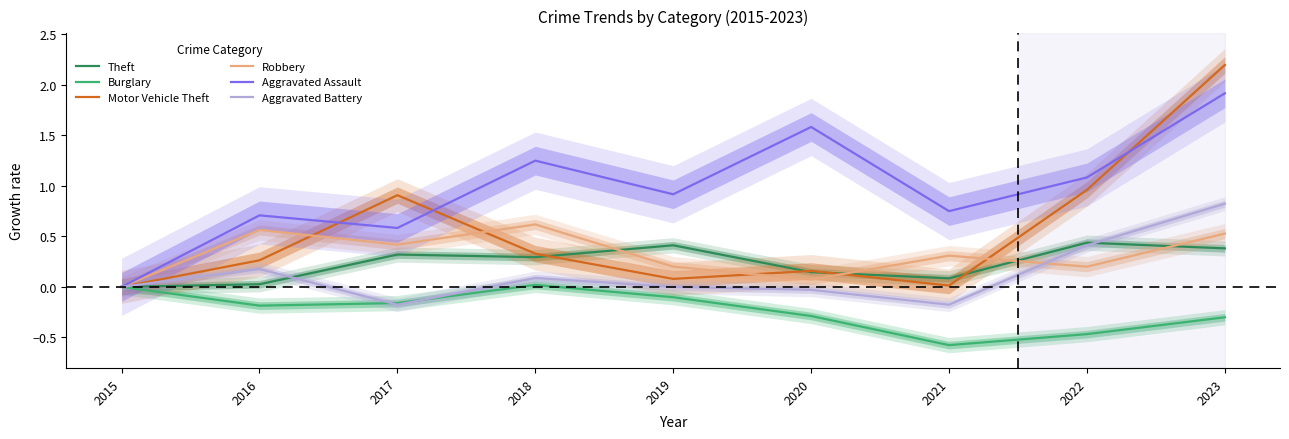

Which series has the largest total across all categories?

Aggravated Assault